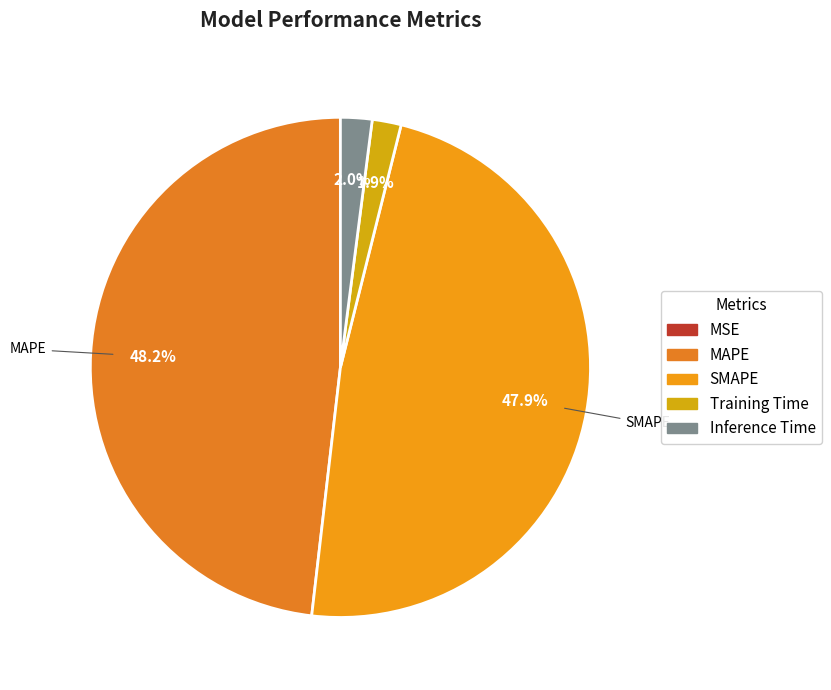

Is there any slice that represents more than half of the pie?

No